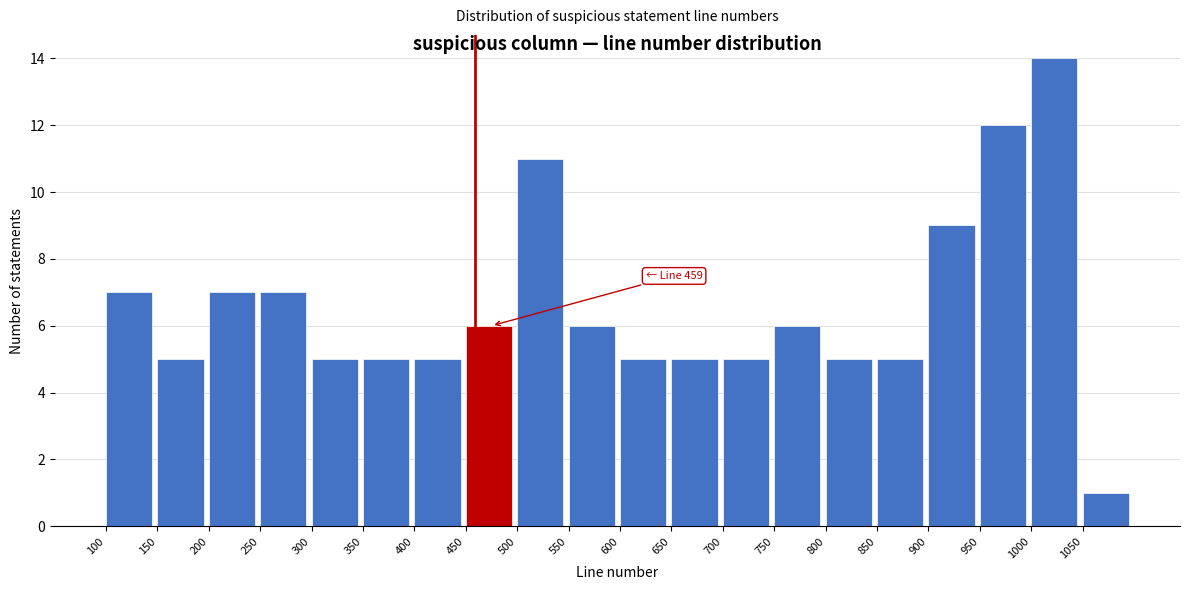

Over which range of the x-axis is the bar tallest?

1000 to 1050